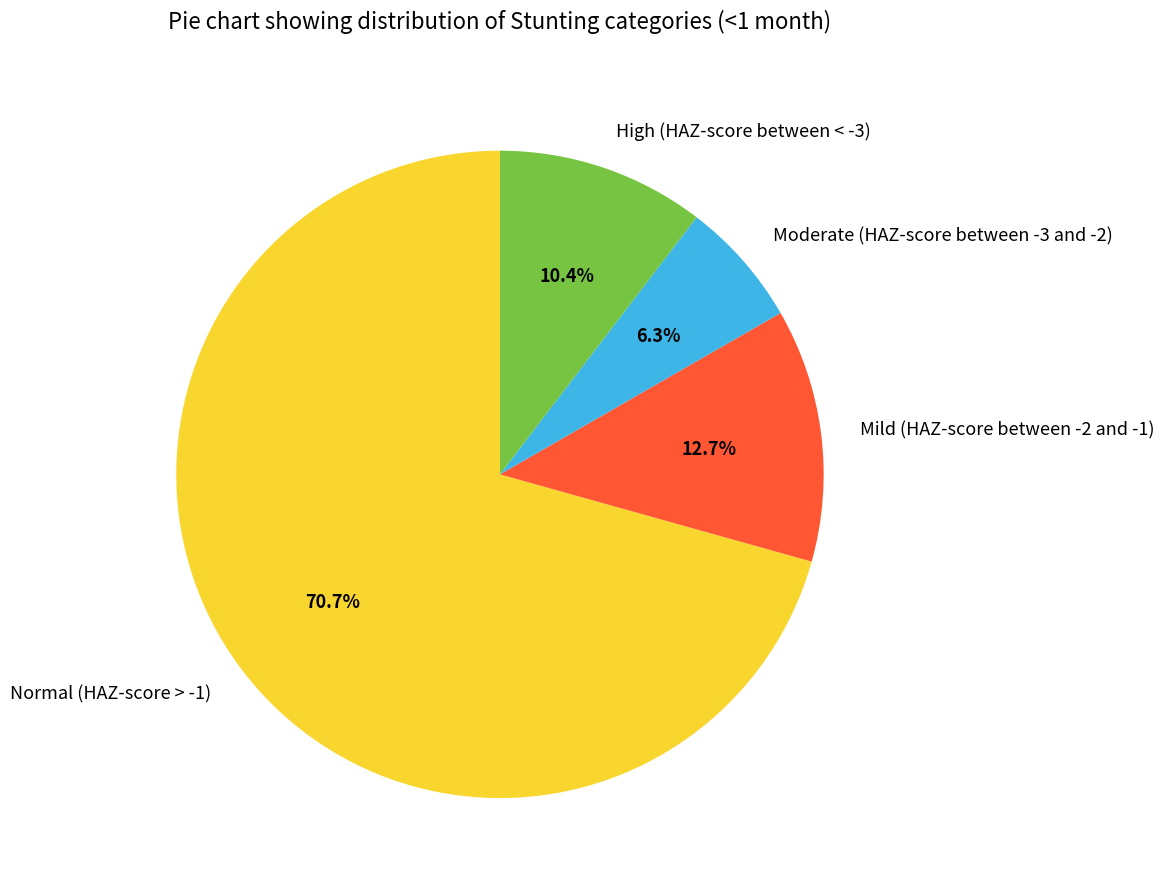

Which has a higher value, Moderate (HAZ-score between -3 and -2) or High (HAZ-score between < -3)?

High (HAZ-score between < -3)